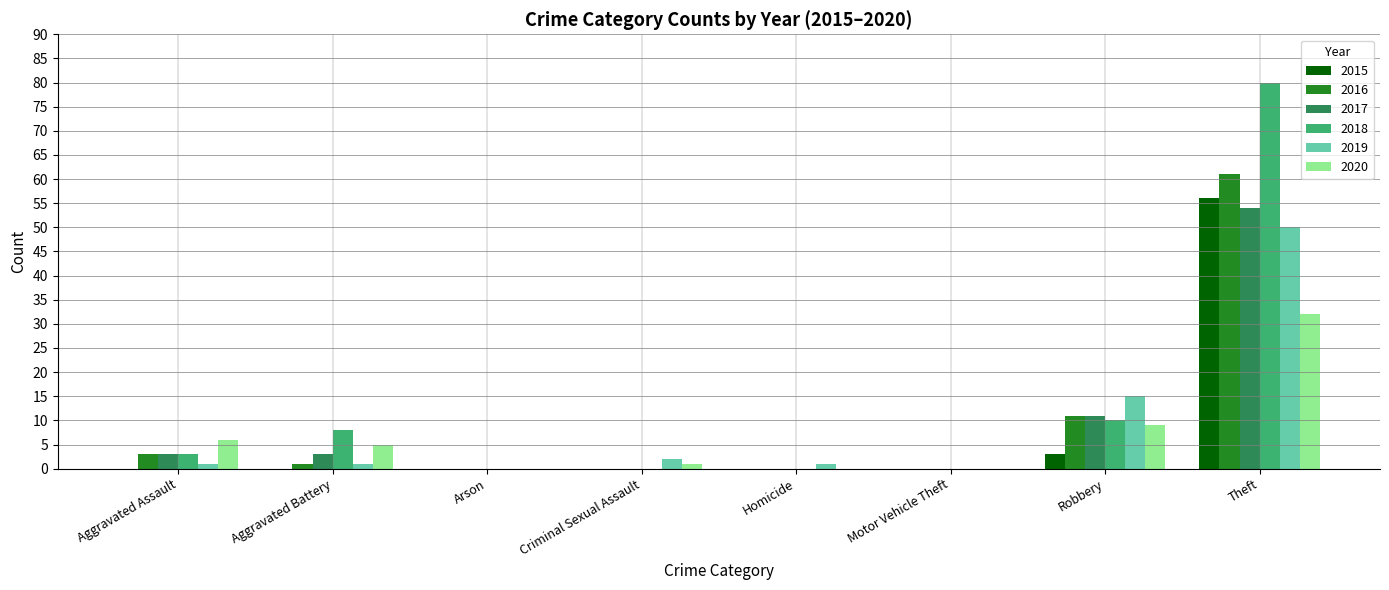

What is the greatest value displayed?

80